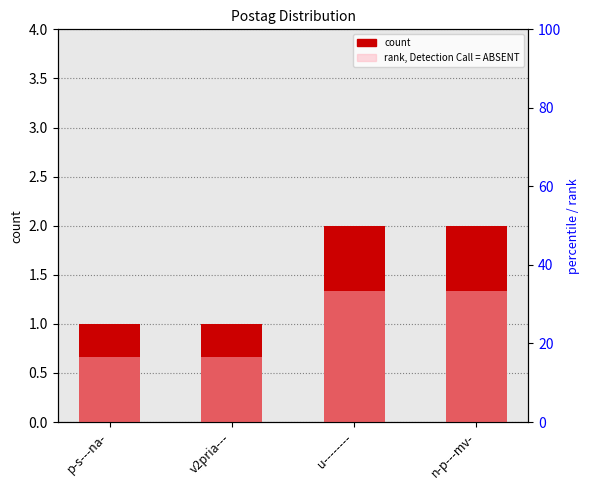

List the labels in order of rank, Detection Call = ABSENT value, largest first.

u--------, n-p---mv-, p-s---na-, v2pria---